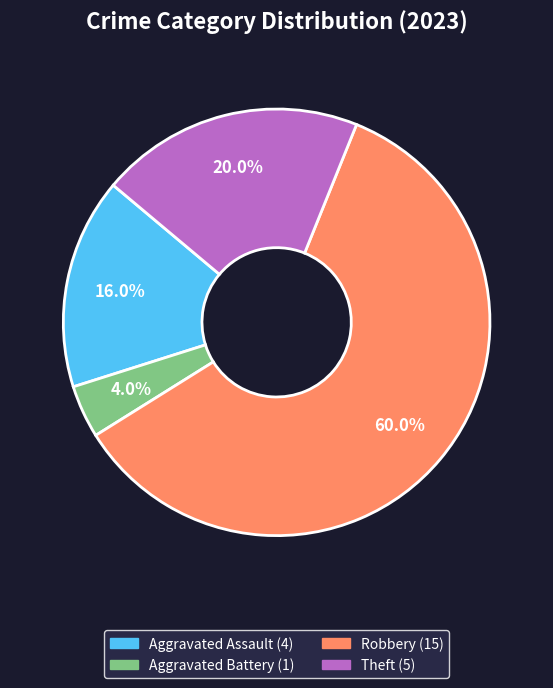

Does any single category account for the majority?

Yes